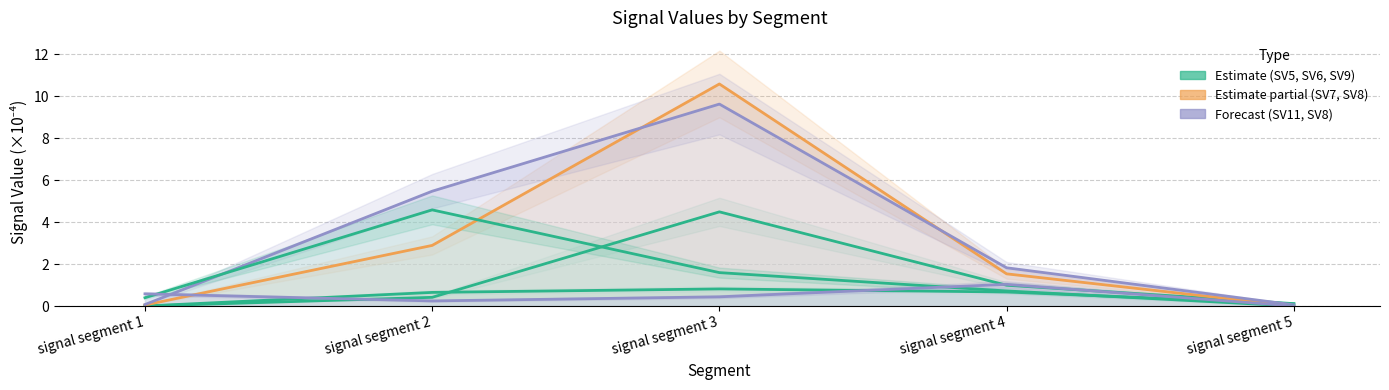

At which category does Signal Value 7 reach its first local peak?

signal segment 3